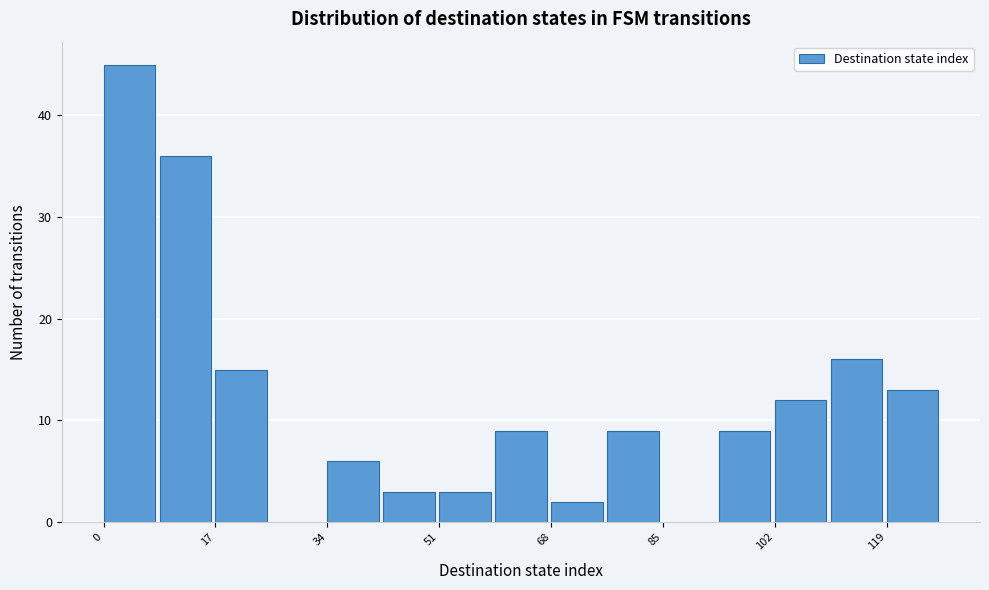

Which range on the x-axis has the tallest bar?

0 to 8